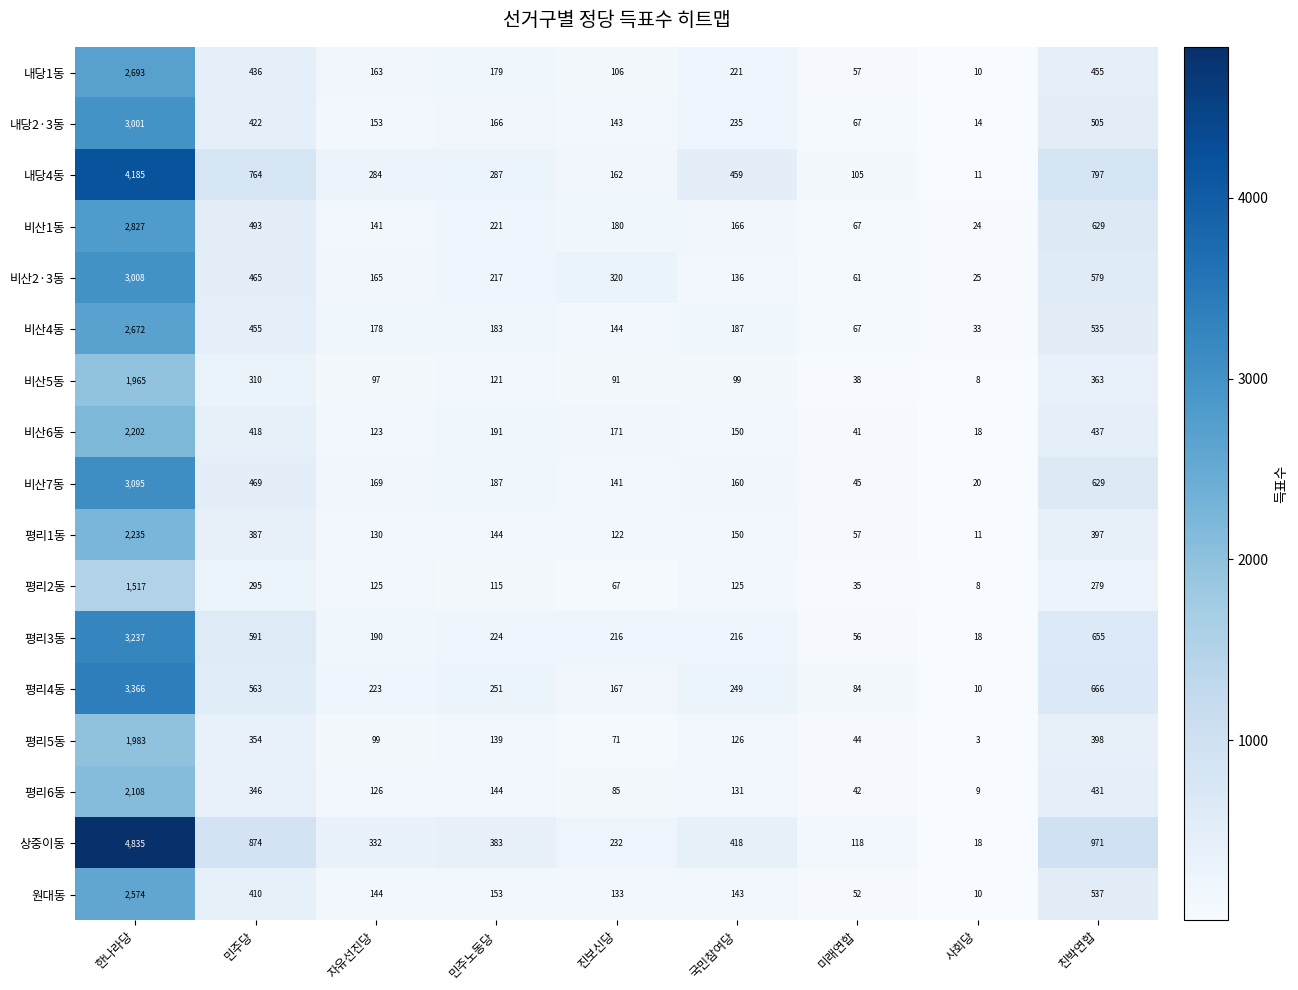

Which series has the largest range (max minus min)?

상중이동